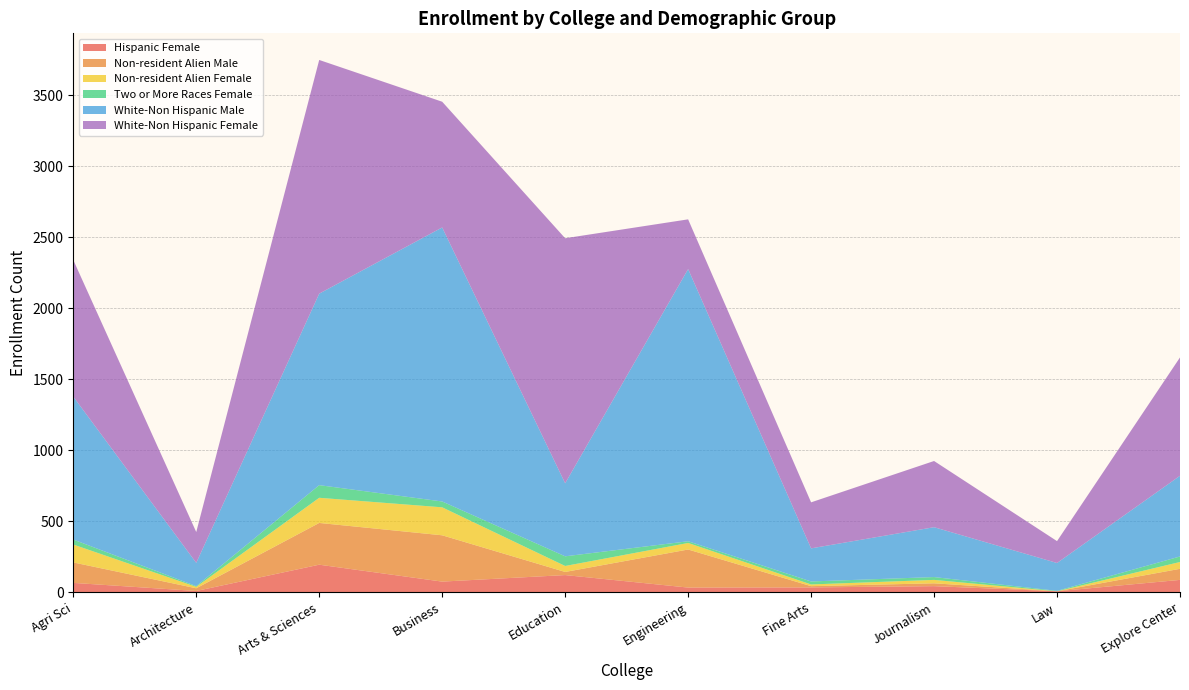

Reading left to right, transcribe all the data shown in this chart.

Hispanic Female: Agri Sci=67	Architecture=10	Arts & Sciences=195	Business=76	Education=122	Engineering=34	Fine Arts=35	Journalism=44	Law=8	Explore Center=88
Non-resident Alien Male: Agri Sci=144	Architecture=19	Arts & Sciences=294	Business=326	Education=22	Engineering=268	Fine Arts=9	Journalism=20	Law=0	Explore Center=78
Non-resident Alien Female: Agri Sci=126	Architecture=10	Arts & Sciences=177	Business=197	Education=42	Engineering=46	Fine Arts=12	Journalism=24	Law=0	Explore Center=48
Two or More Races Female: Agri Sci=35	Architecture=5	Arts & Sciences=89	Business=41	Education=68	Engineering=12	Fine Arts=21	Journalism=20	Law=3	Explore Center=39
White-Non Hispanic Male: Agri Sci=1006	Architecture=164	Arts & Sciences=1348	Business=1929	Education=514	Engineering=1916	Fine Arts=233	Journalism=351	Law=196	Explore Center=568
White-Non Hispanic Female: Agri Sci=962	Architecture=217	Arts & Sciences=1645	Business=885	Education=1725	Engineering=350	Fine Arts=324	Journalism=466	Law=154	Explore Center=833